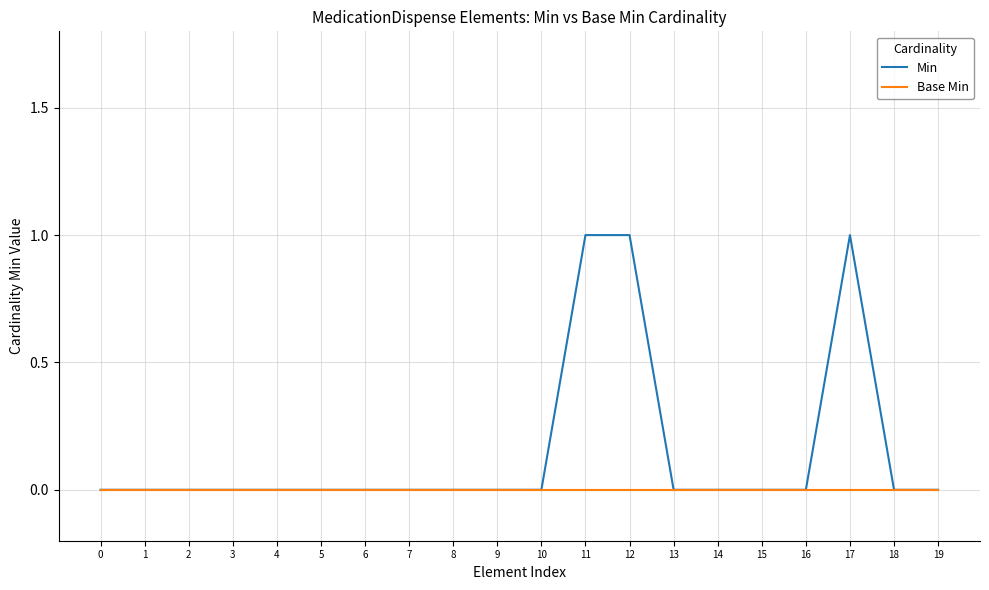

Reading left to right, extract all data points from this chart.

Min: 0=0	1=0	2=0	3=0	4=0	5=0	6=0	7=0	8=0	9=0	10=0	11=1	12=1	13=0	14=0	15=0	16=0	17=1	18=0	19=0
Base Min: 0=0	1=0	2=0	3=0	4=0	5=0	6=0	7=0	8=0	9=0	10=0	11=0	12=0	13=0	14=0	15=0	16=0	17=0	18=0	19=0